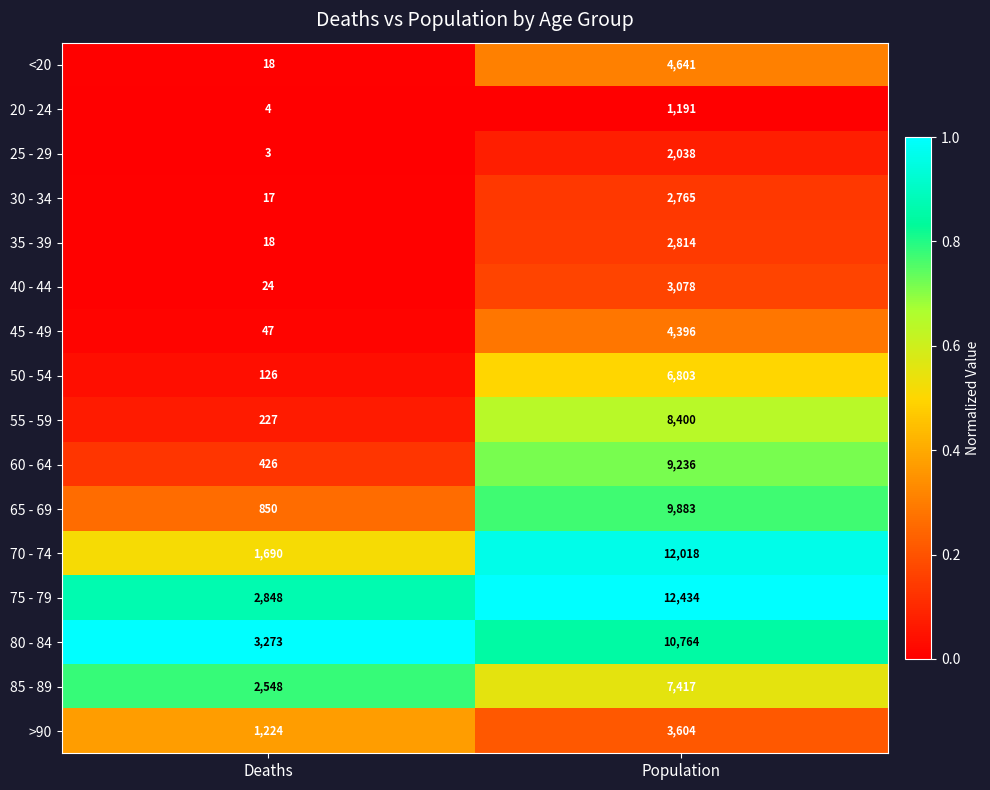

Which series has the largest range (max minus min)?

70 - 74